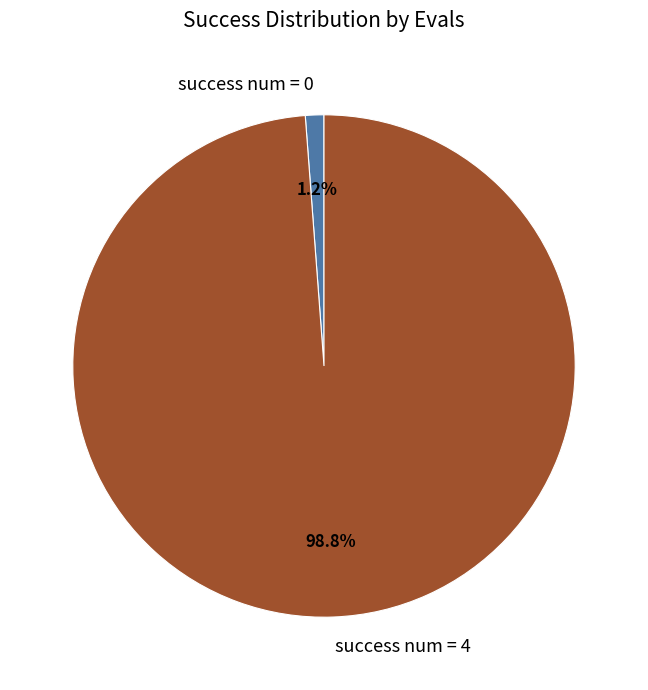

To the nearest percent, what is the combined percentage of success num = 4 and success num = 0?

100%